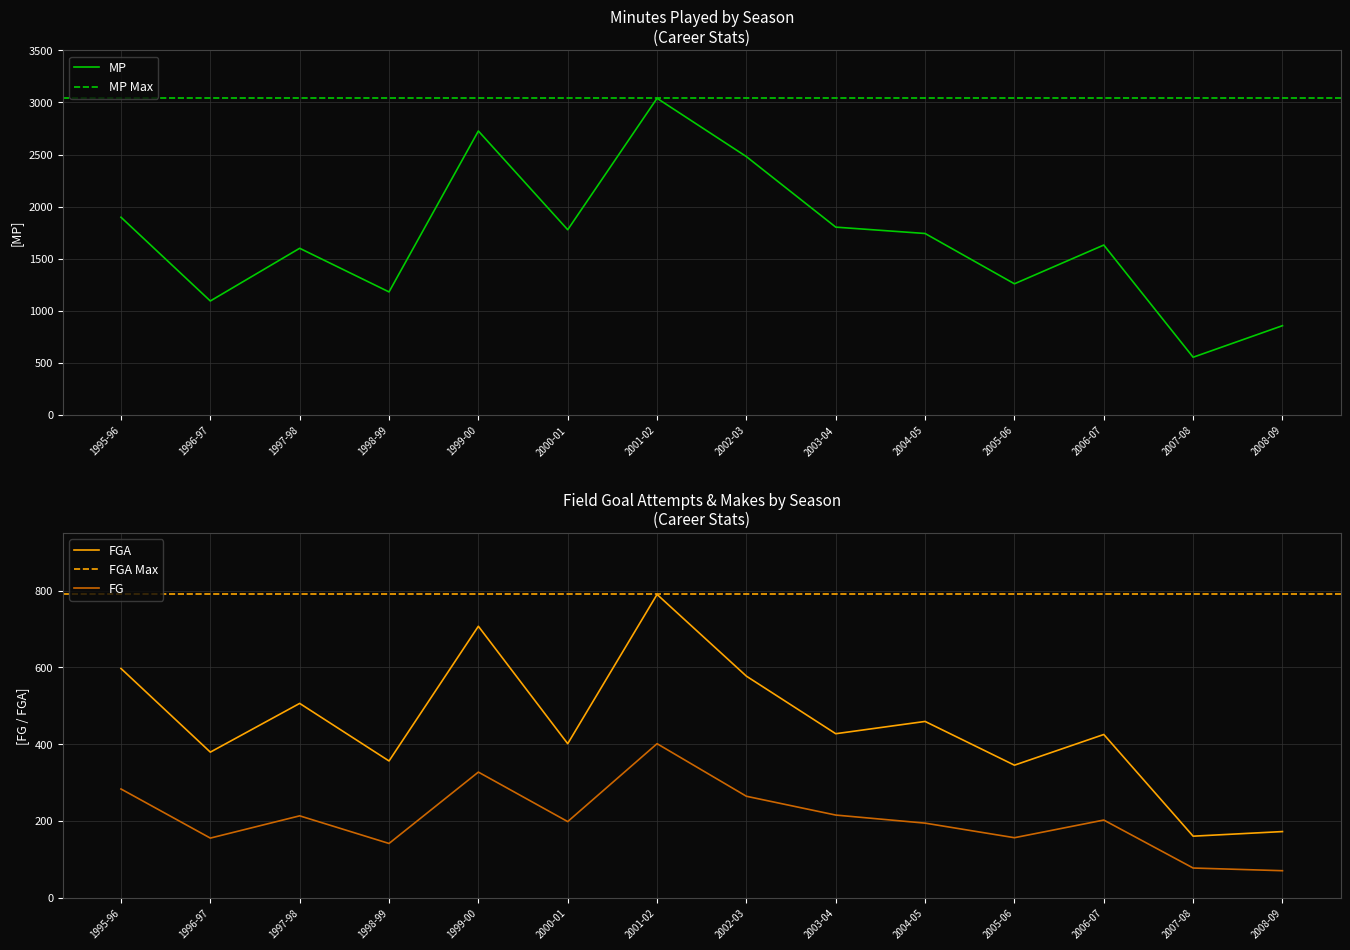

Where is the first local minimum for FGA?

1996-97